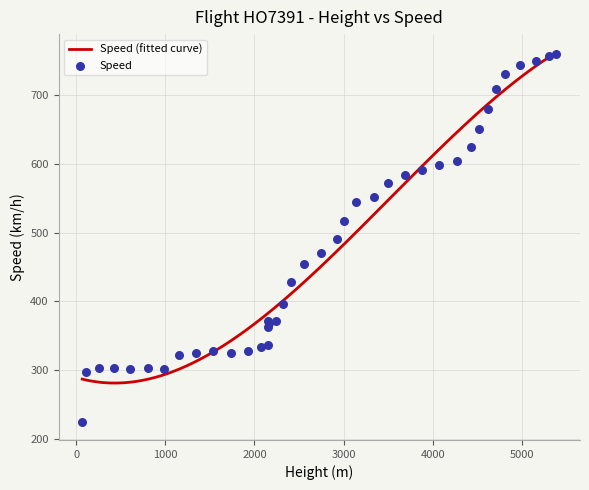

What is the minimum value for Speed (fitted curve)?

281.7